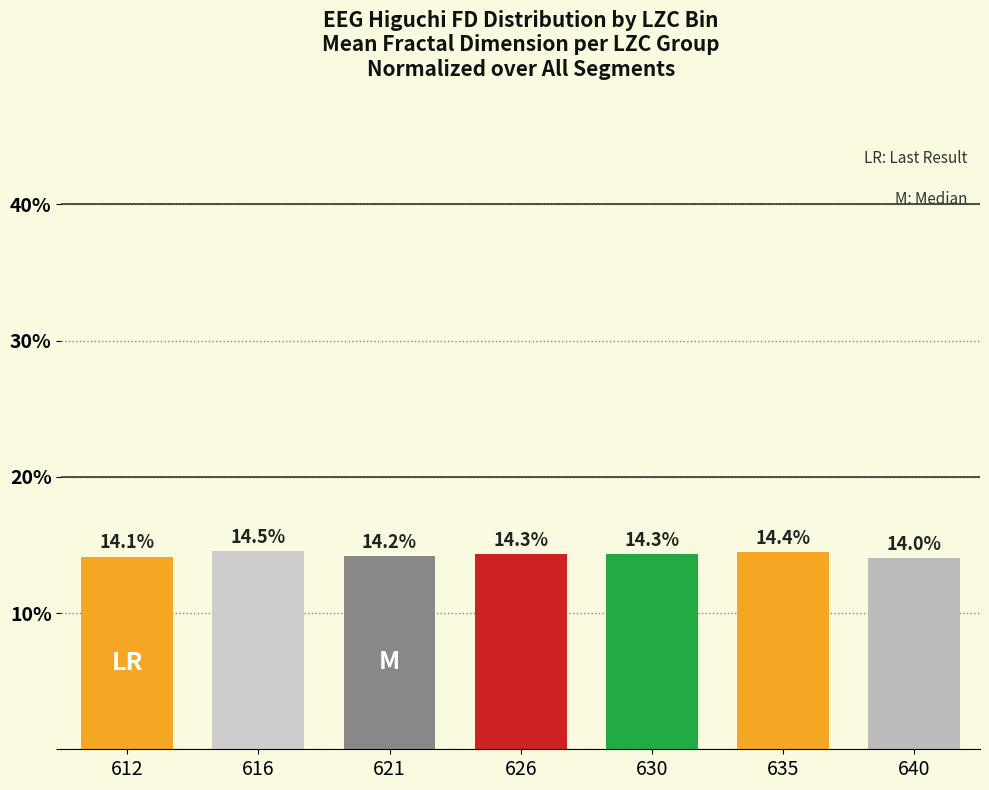

Does the chart contain stacked bars?

No